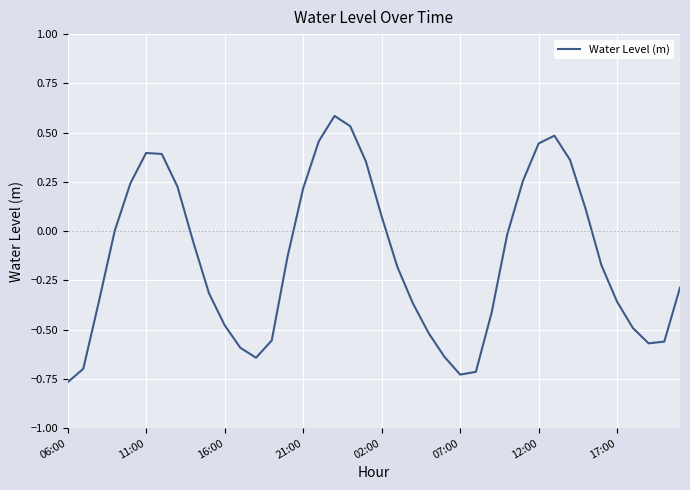

What is the greatest value displayed?

0.6